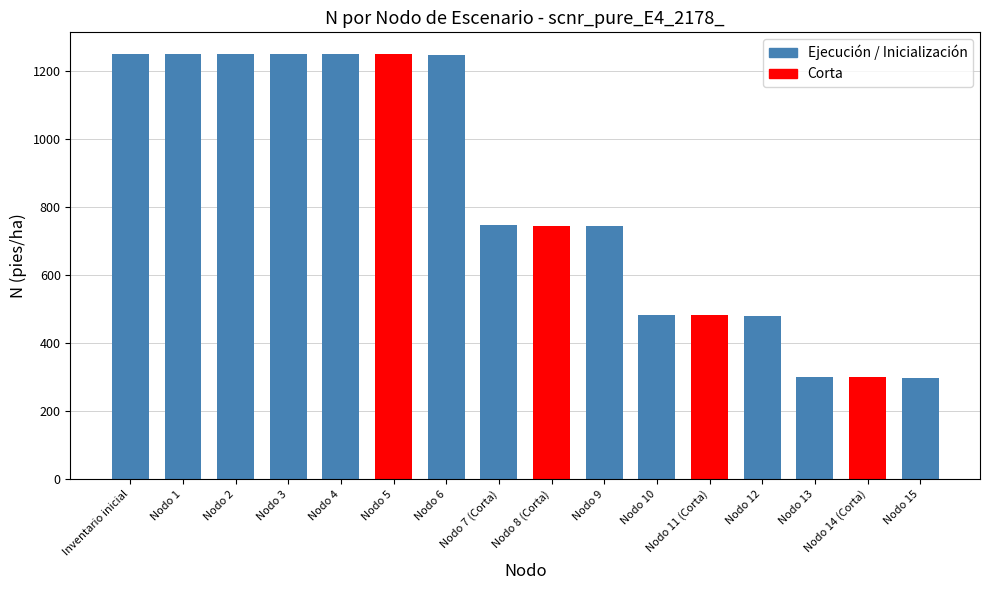

Is it true that the value at Nodo 2 is 1252.0?

True